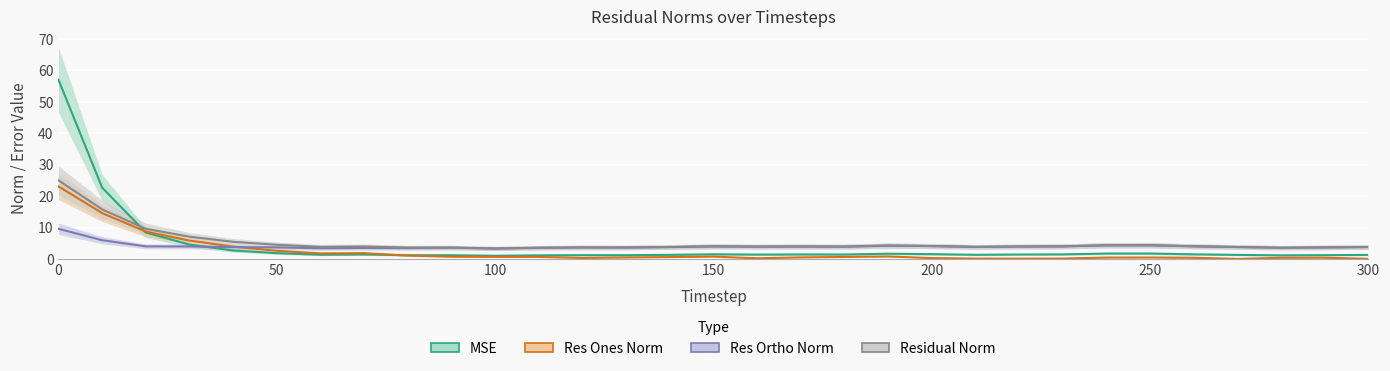

How many lines are shown in the chart?

4